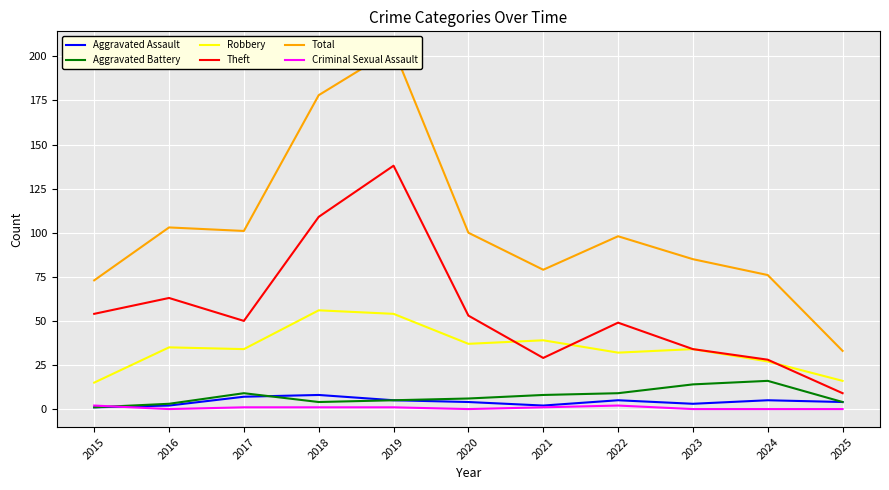

How many interior local peaks does the Robbery series have?

4